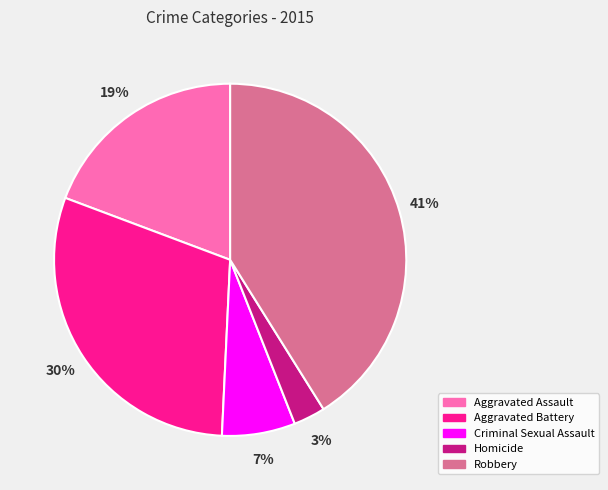

Count the number of slices in the pie.

5